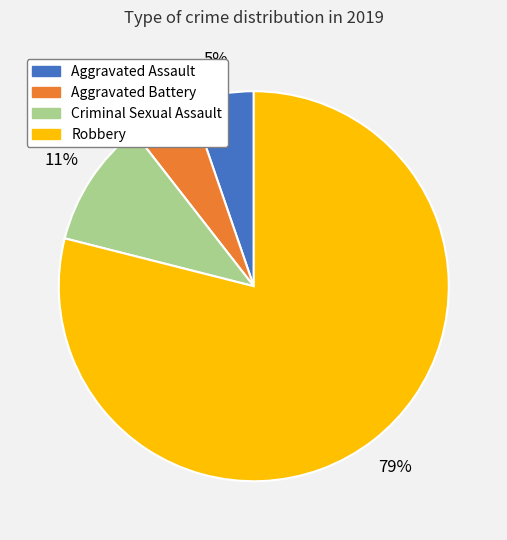

Combined, do Robbery and Aggravated Battery account for over 50%?

Yes